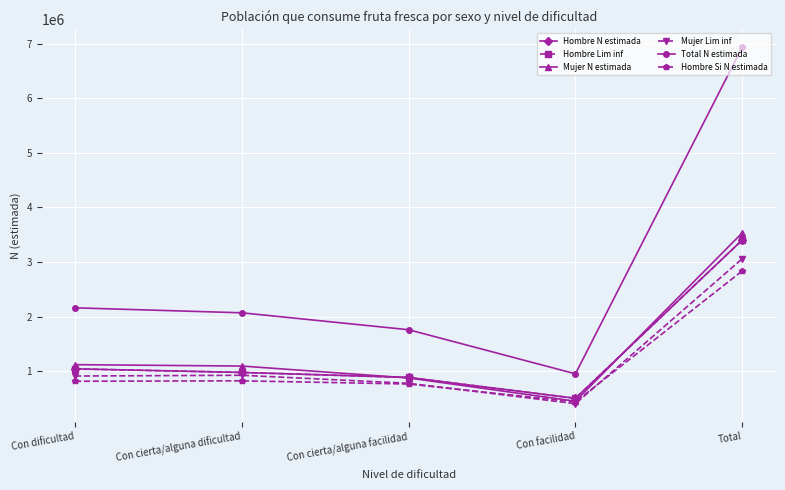

Is the value of Mujer N estimada at Con cierta/alguna dificultad greater than the value of Total N estimada at Total?

No